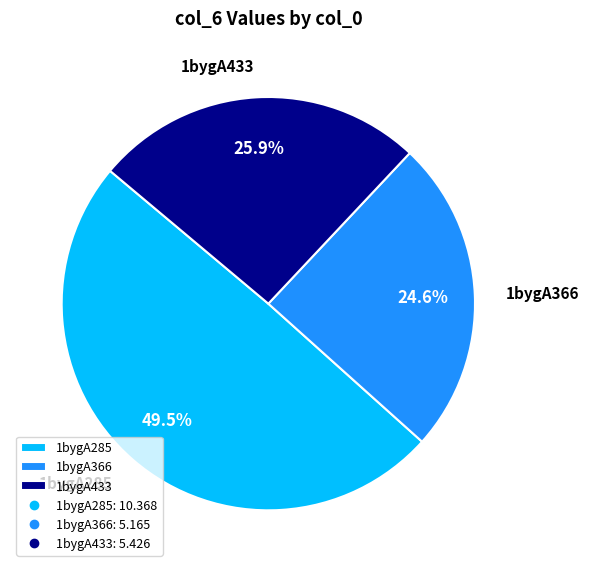

Is the sum of 1bygA366 and 1bygA285 greater than half?

Yes